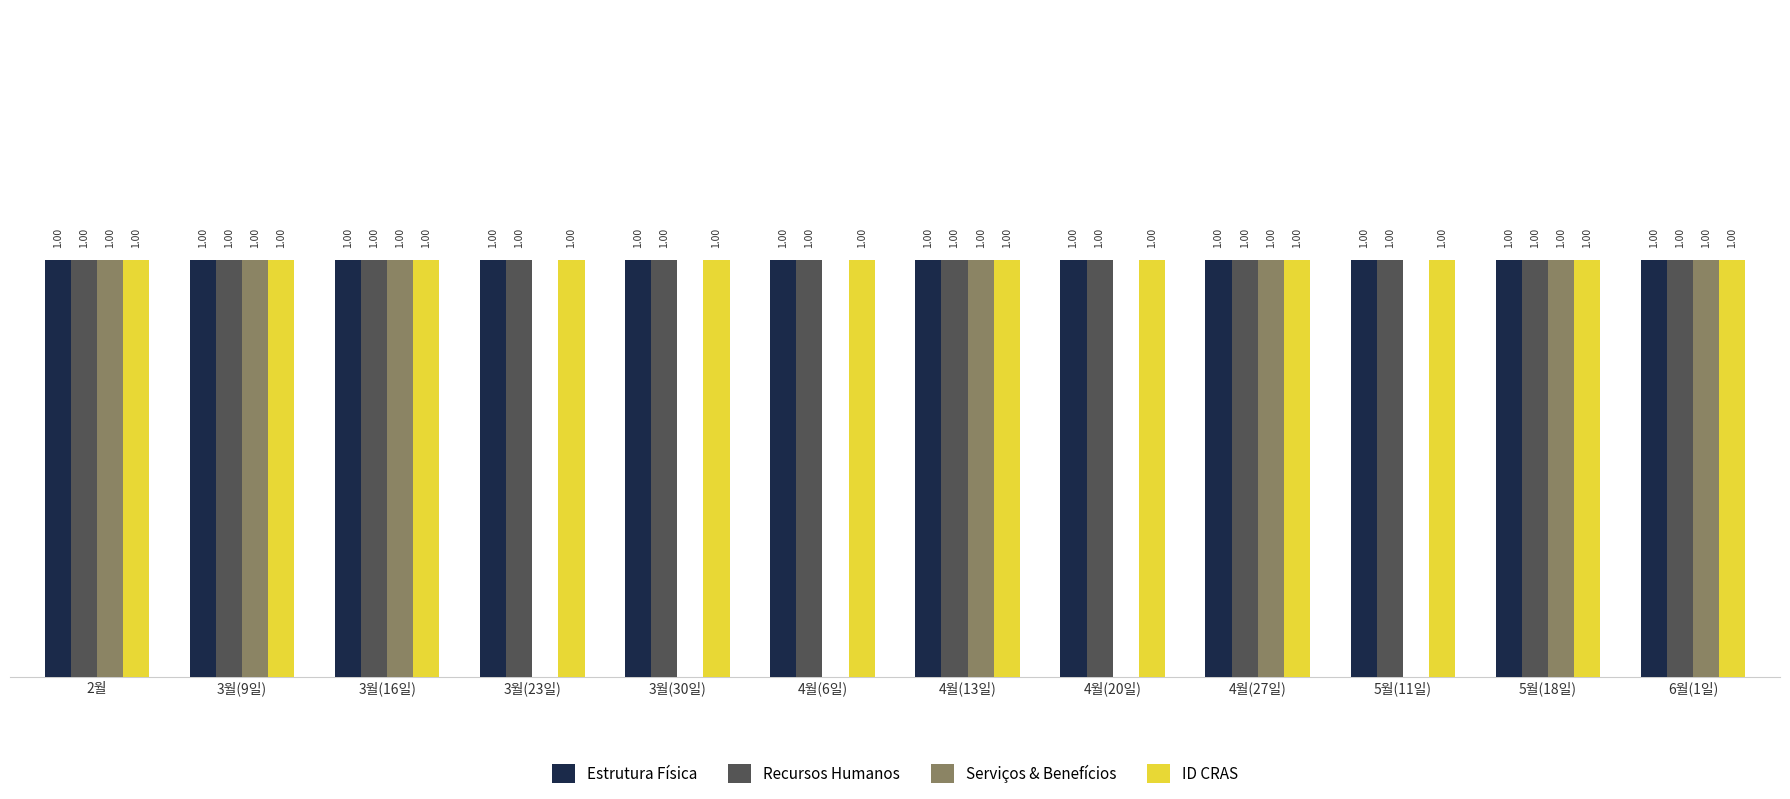

Between 4월(13일) and 4월(20일), which series saw the biggest shift?

Serviços & Benefícios